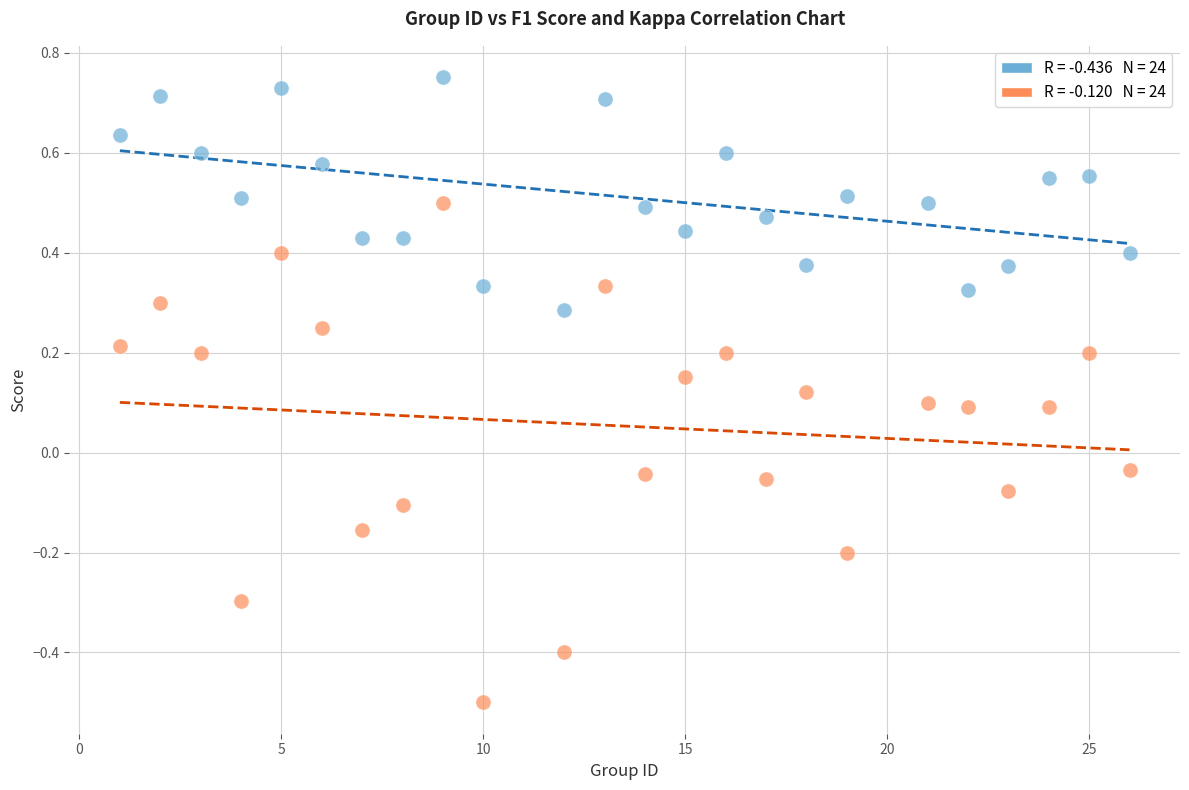

Across all data points, what is the range of Y values (max minus min)?

1.3